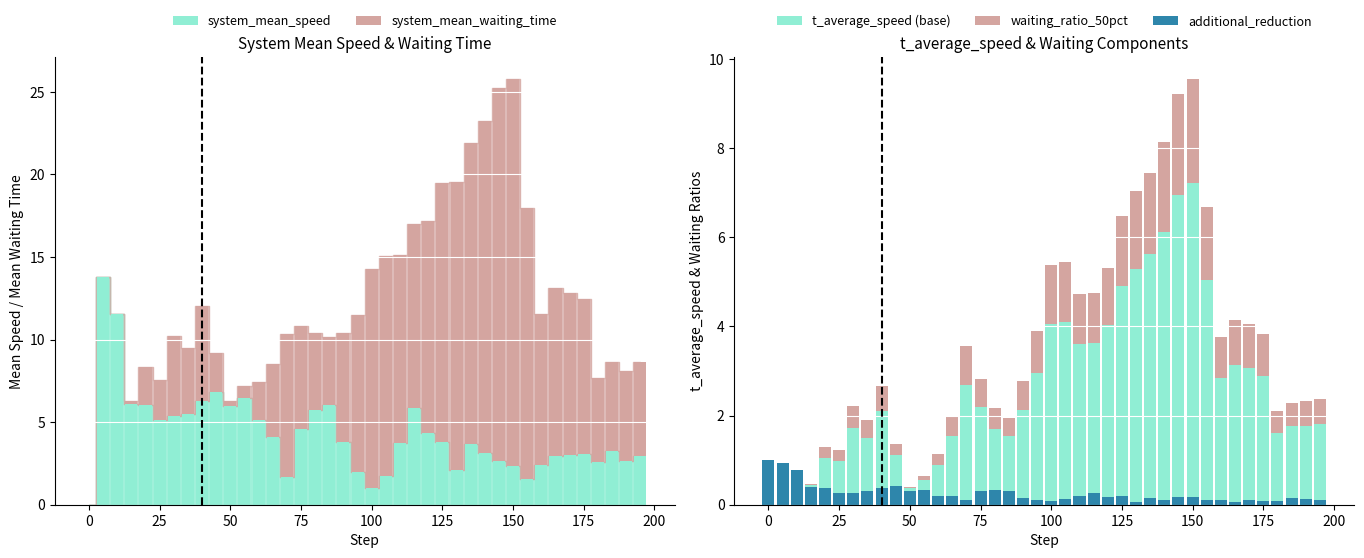

At which category is the sum across all series the highest?

150